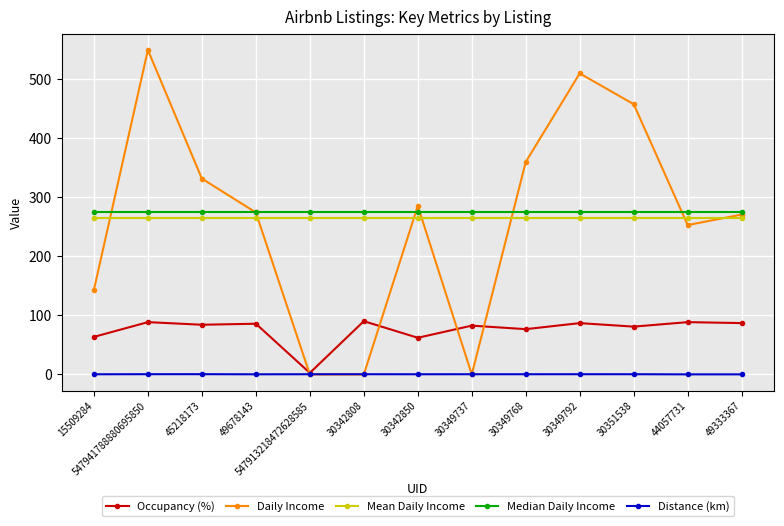

True or false: Occupancy (%) and Median Daily Income cross at least once.

False